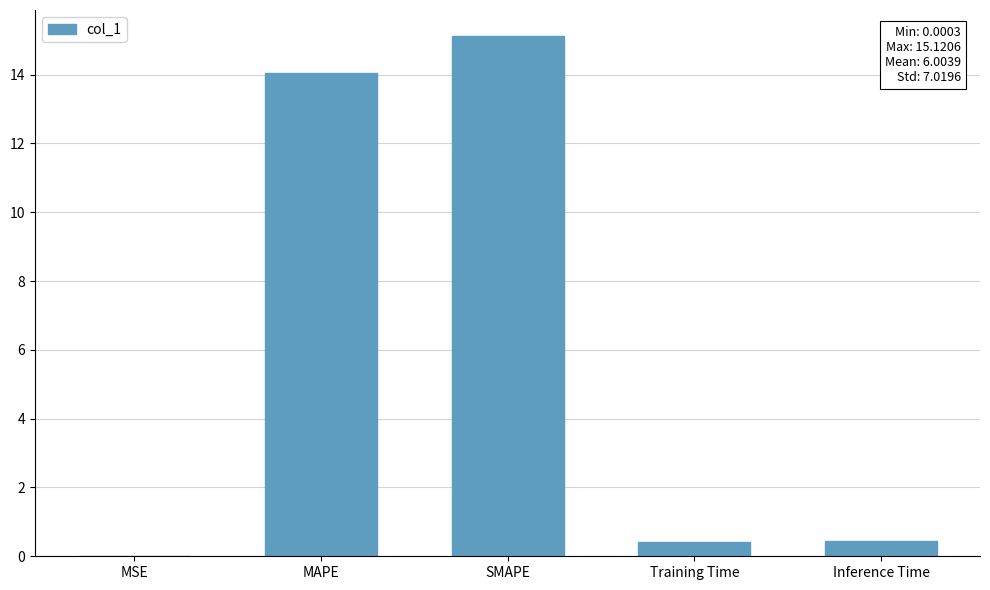

What is the change in value from SMAPE to Inference Time?

-14.7